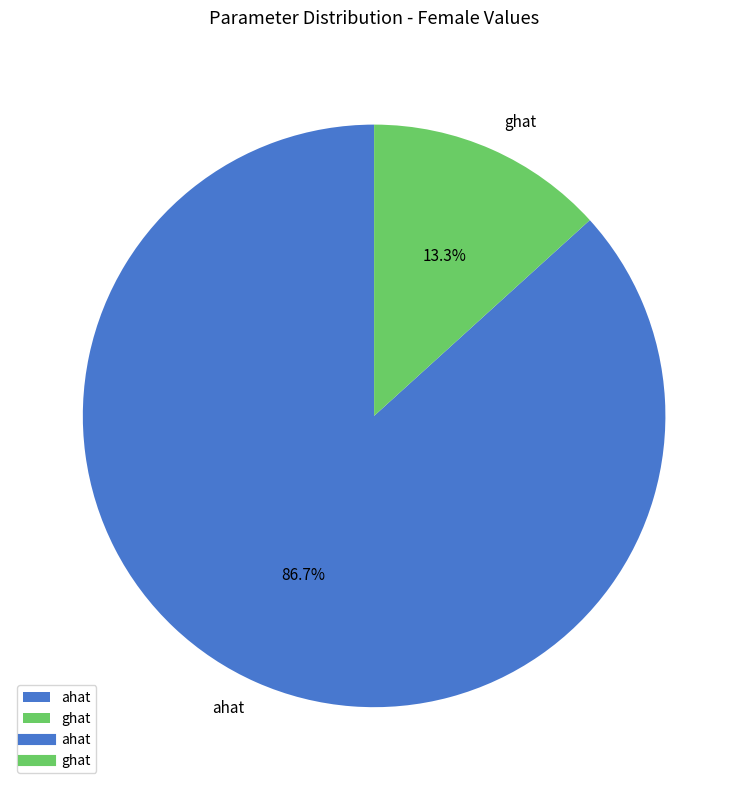

Which category has the biggest portion of the pie?

ahat